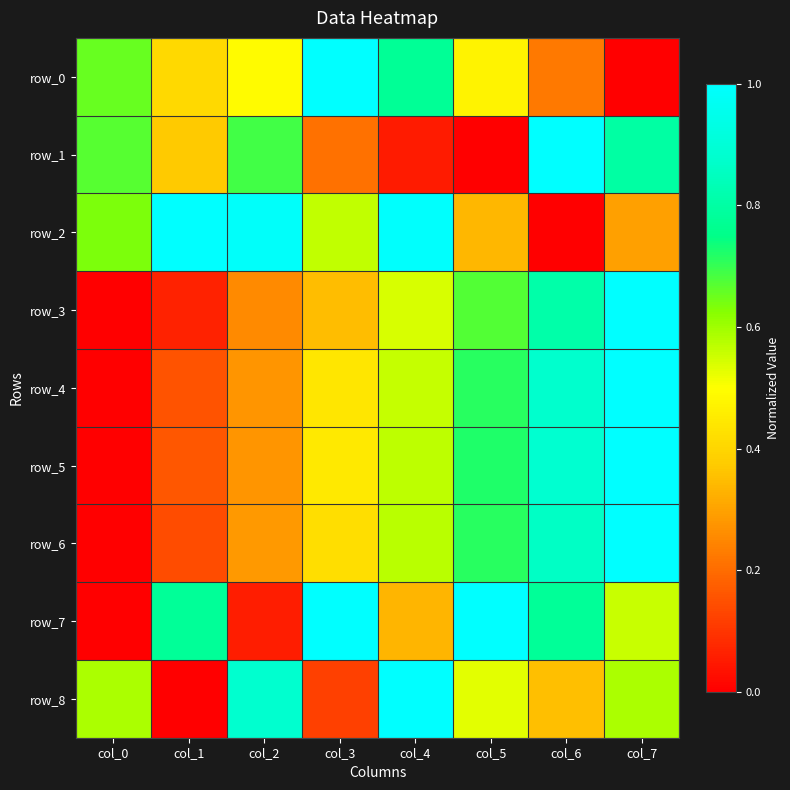

What is the approximate value of row_5 at col_6?

0.9